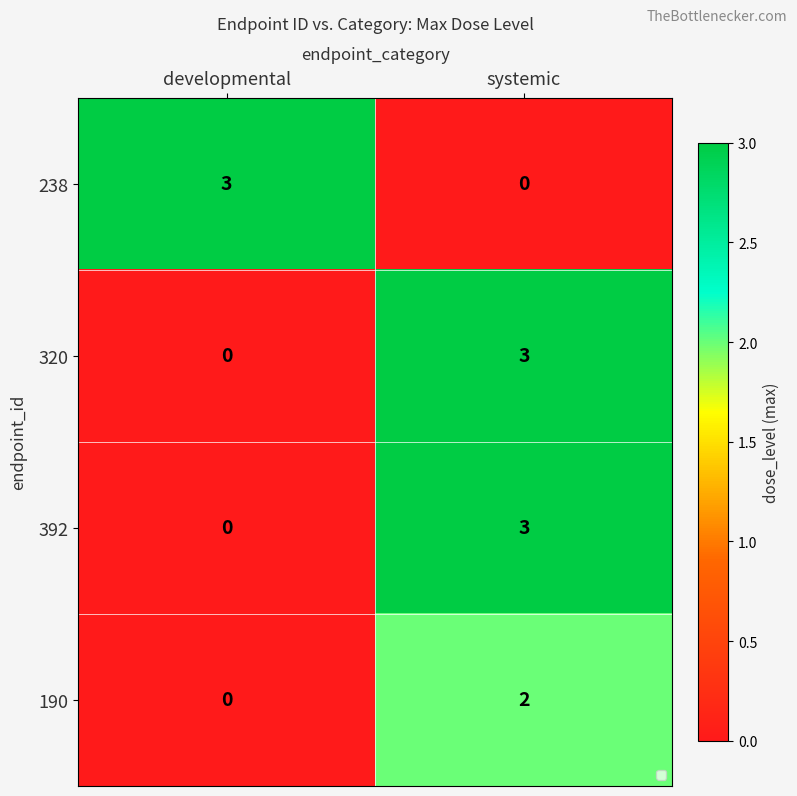

How many series are shown in this chart?

4